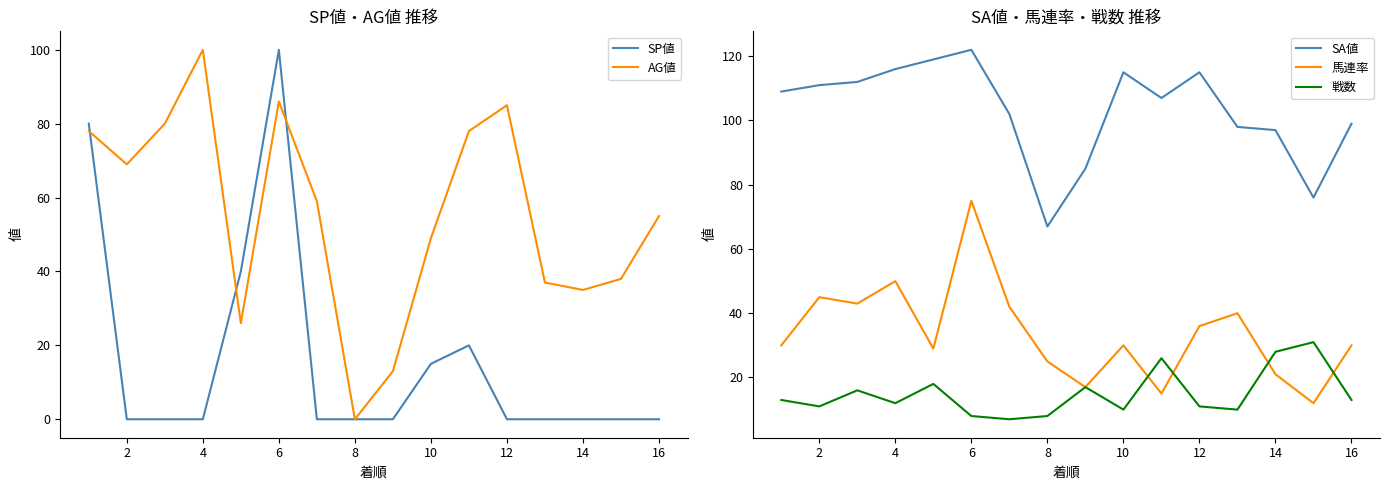

At how many categories does at least one series exceed 98?

11